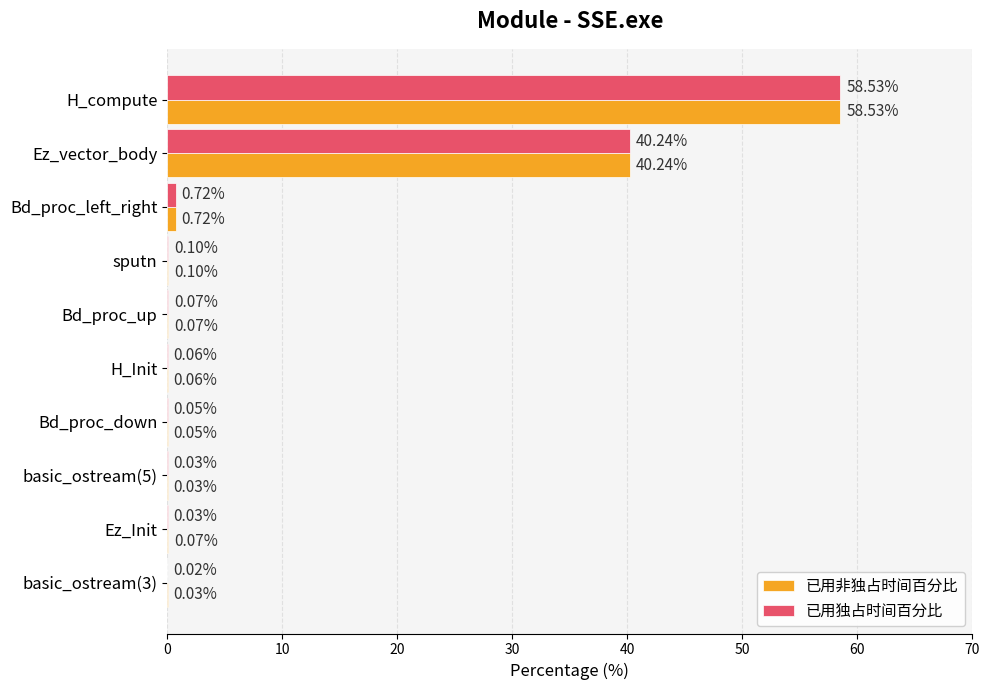

Where is 已用独占时间百分比 nearest to the value 29?

Ez_vector_body